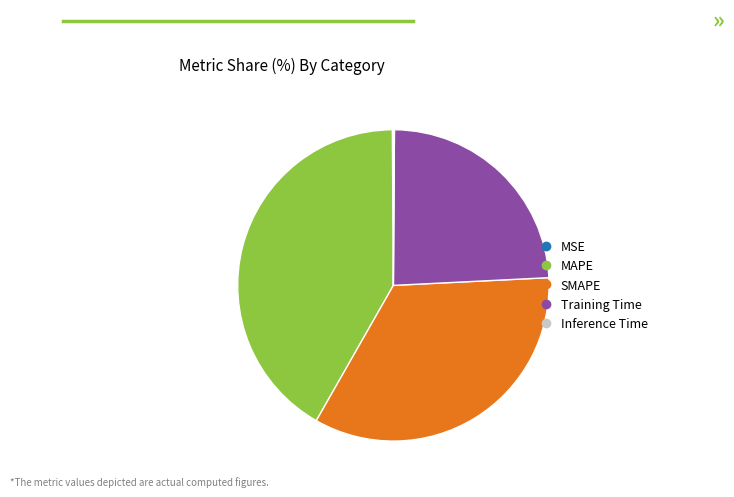

Is it true that SMAPE is 34% of the pie?

True